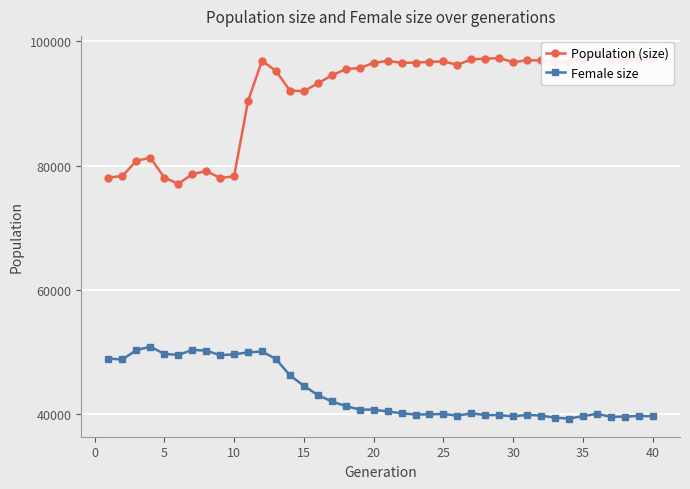

How many values in the Female size series are below 40723?

20